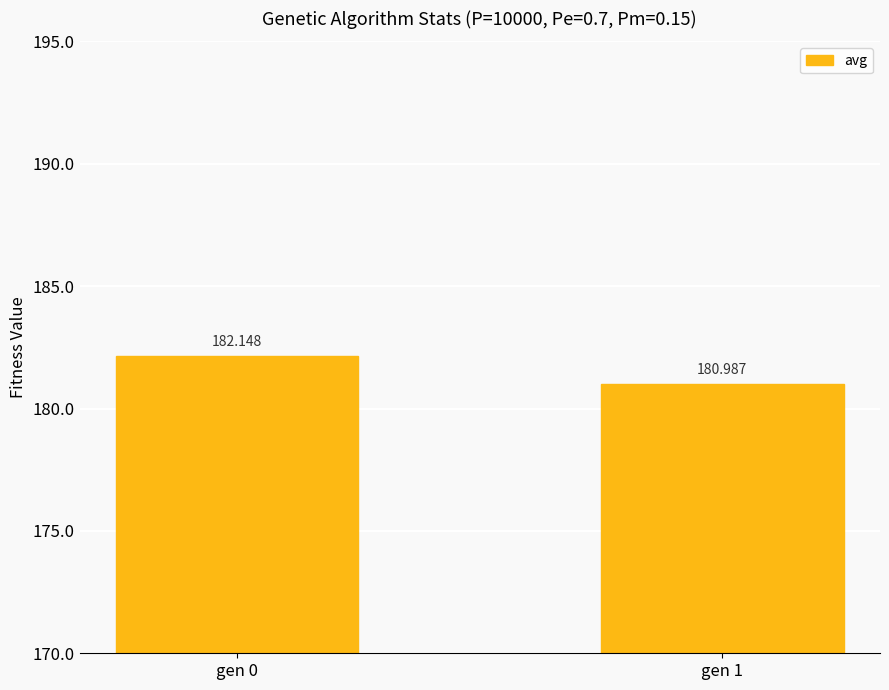

Approximately how many times larger is the value at gen 1 compared to gen 0?

1.0